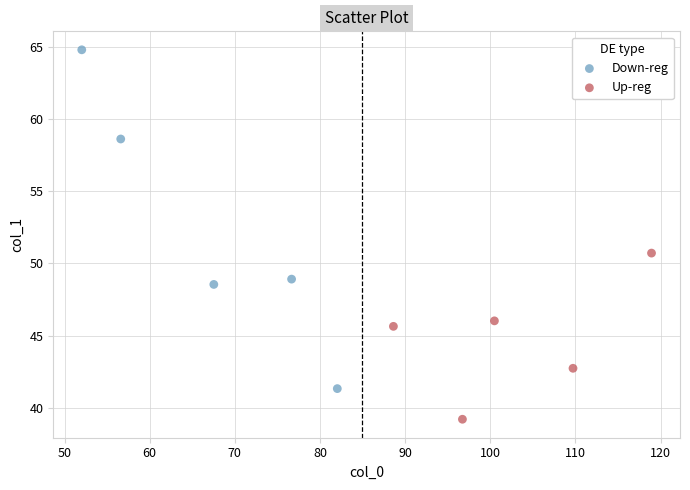

Which series contains the highest Y value?

Down-reg